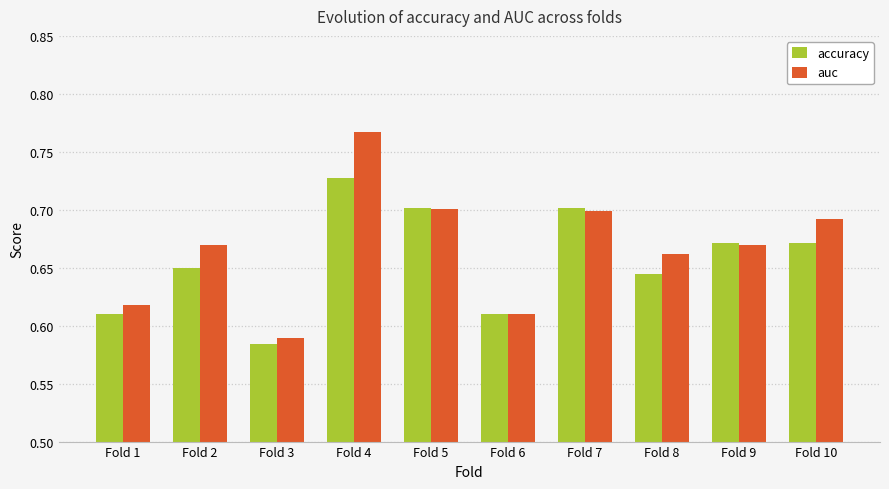

The accuracy series shows 0.4 at Fold 1. True or false?

False